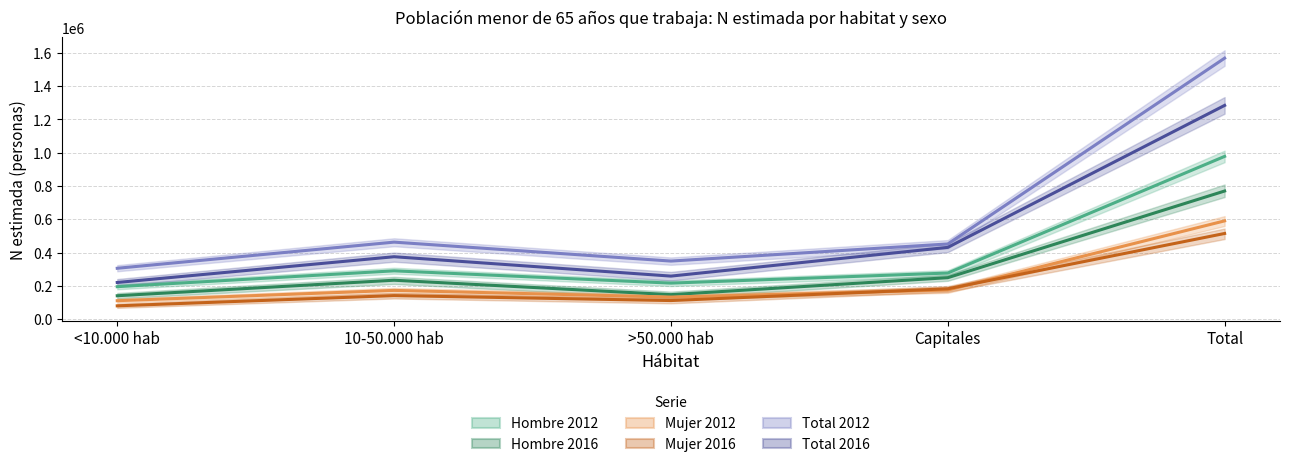

What is the difference between the maximum and second lowest values in the Mujer 2016 series?

403036